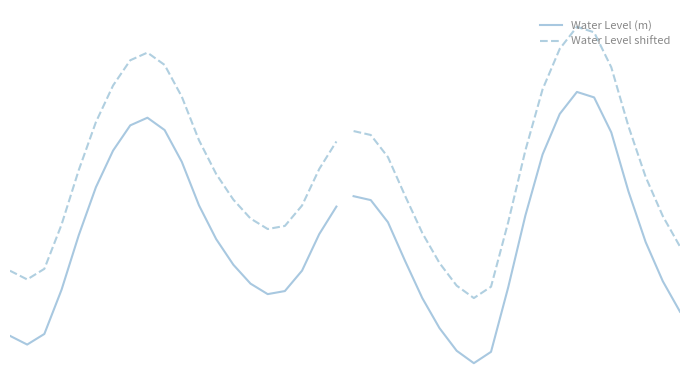

Which series has the largest range (max minus min)?

Water Level (m)